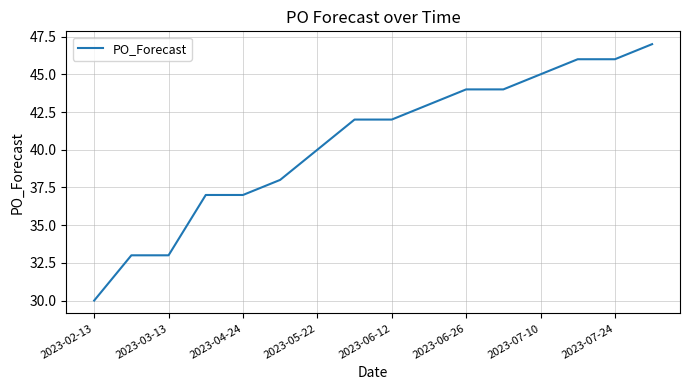

How many series are shown in this chart?

1